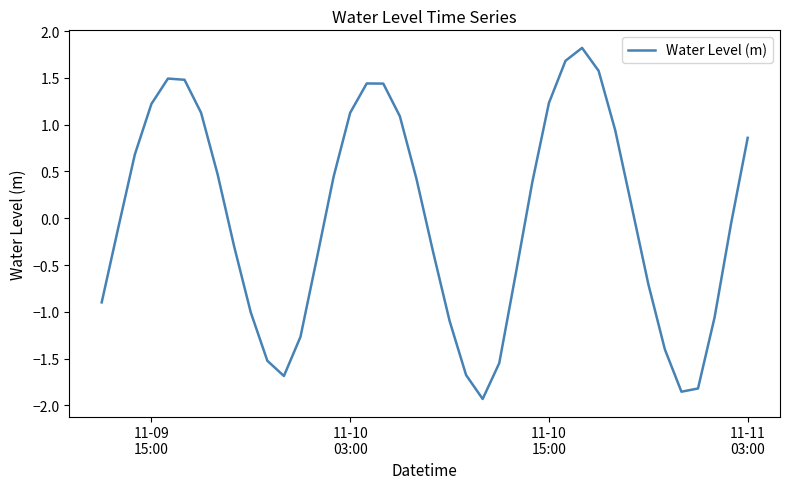

What is the difference between the maximum and minimum values?

3.8